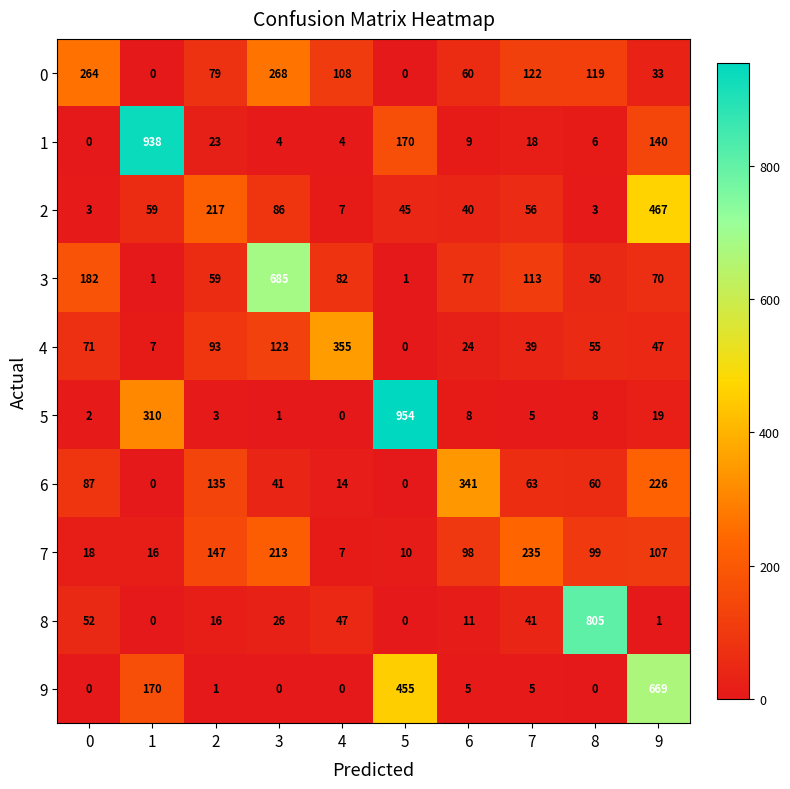

How many data points does each series have?

10